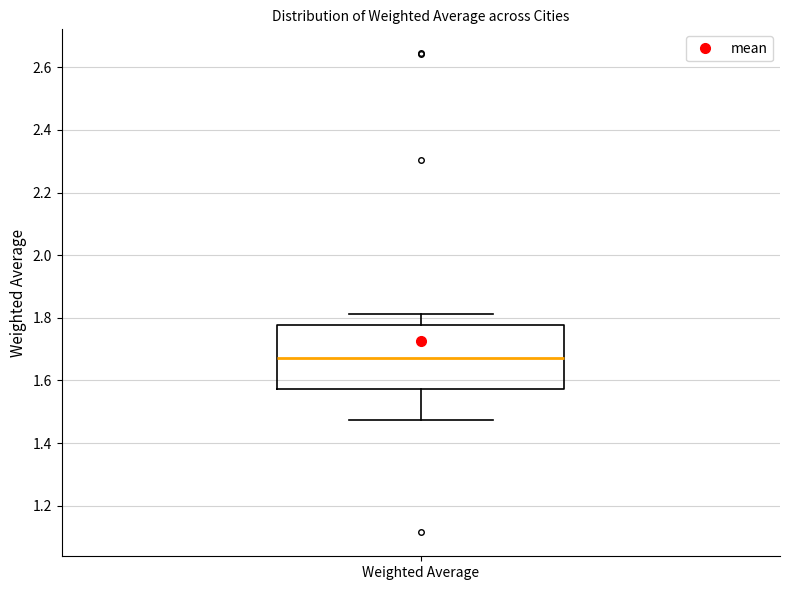

Where is the lower edge of the box for Weighted Average on the y-axis? The values are not printed on the chart, so give them approximately, as read against the axis.

1.58